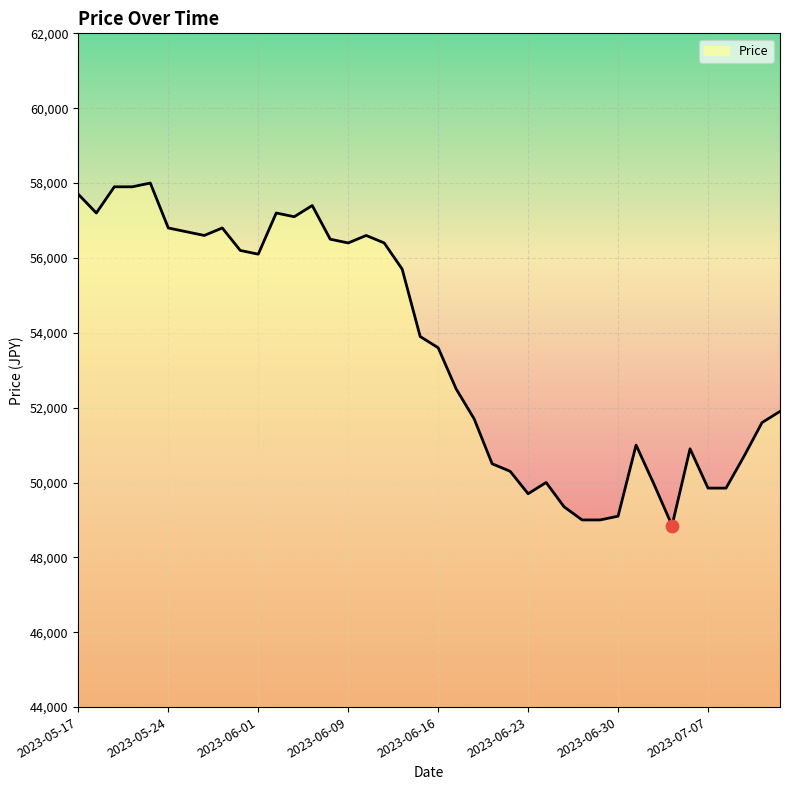

What is the difference between the maximum and minimum values?

9150